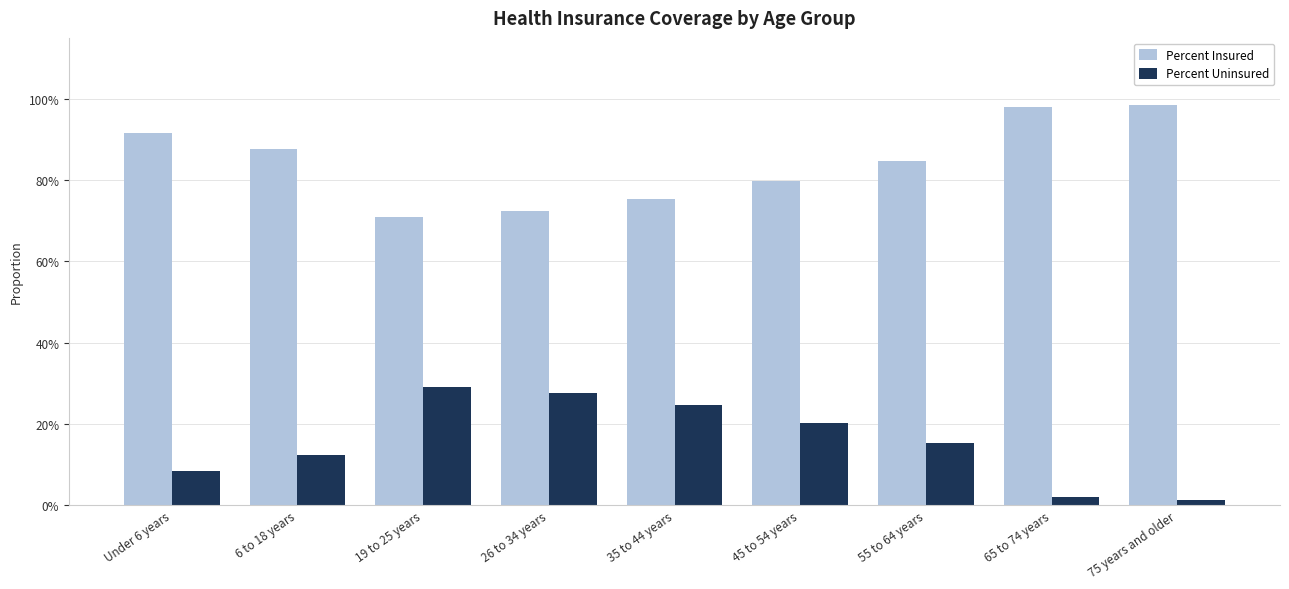

Does the chart contain stacked bars?

No